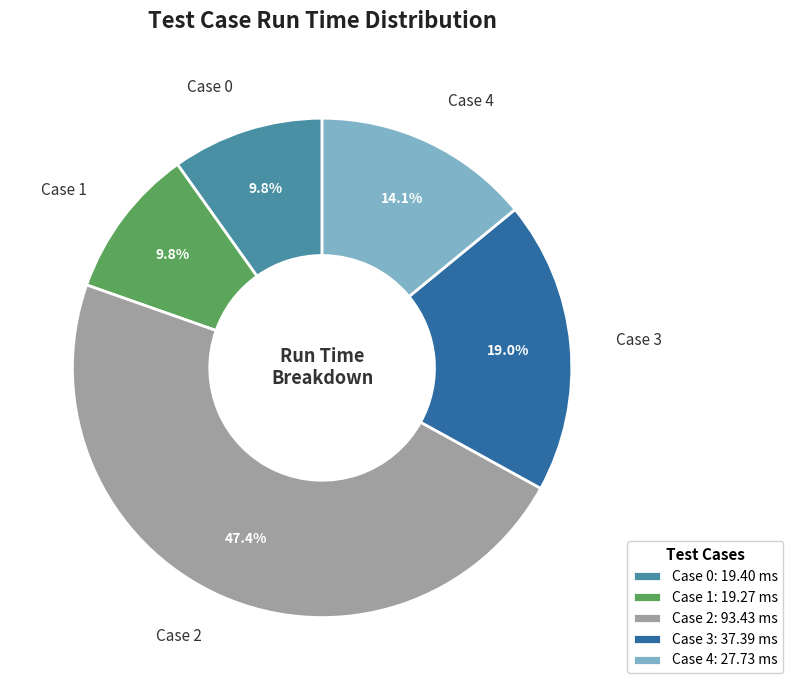

How many slices are in this pie chart?

5